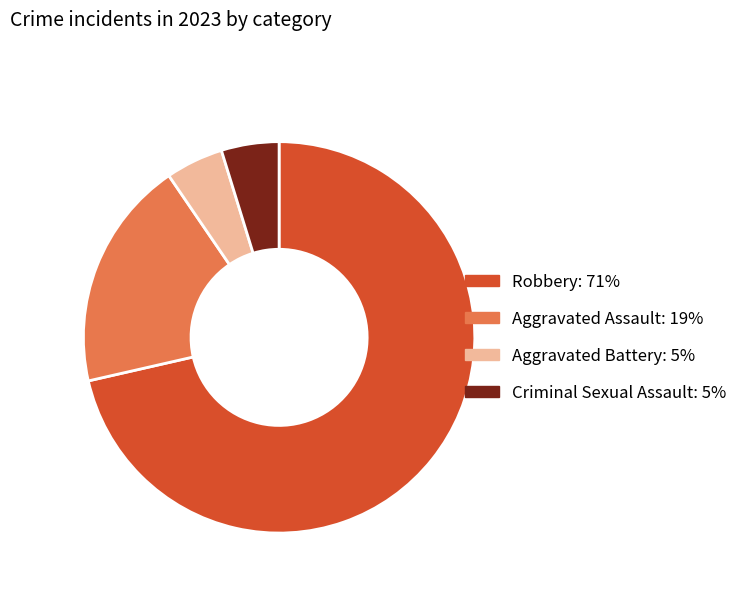

Is Robbery the majority of the pie?

Yes